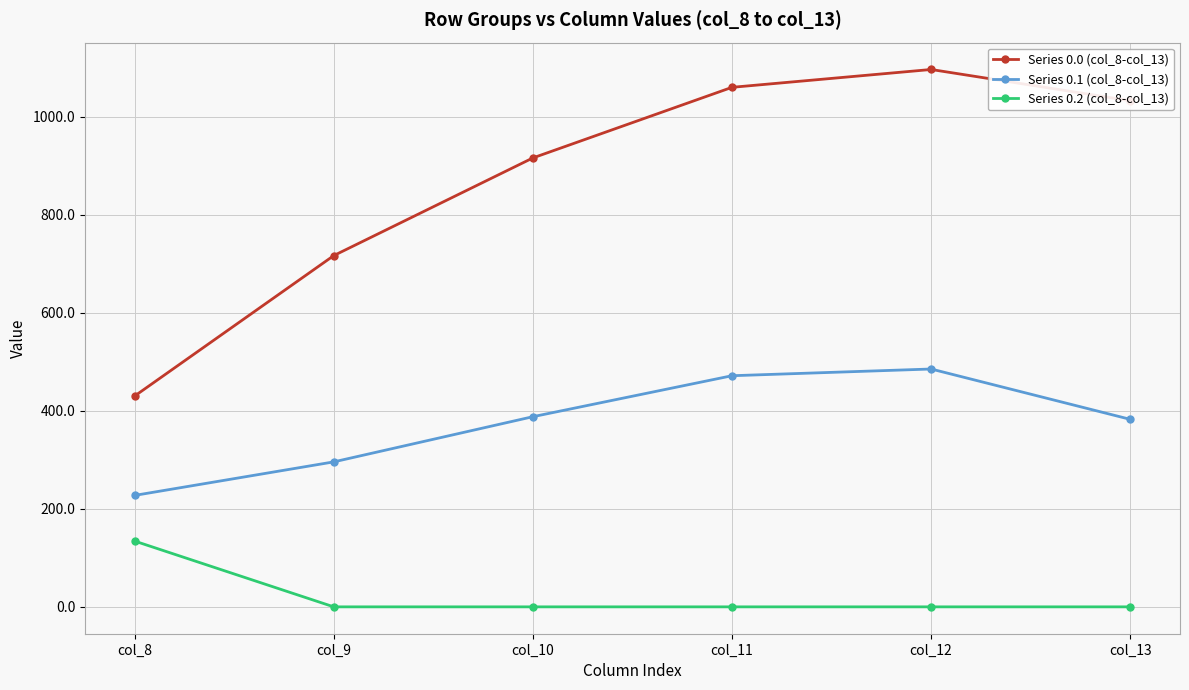

At which label does Series 0.0 (col_8-col_13) reach its minimum?

col_8